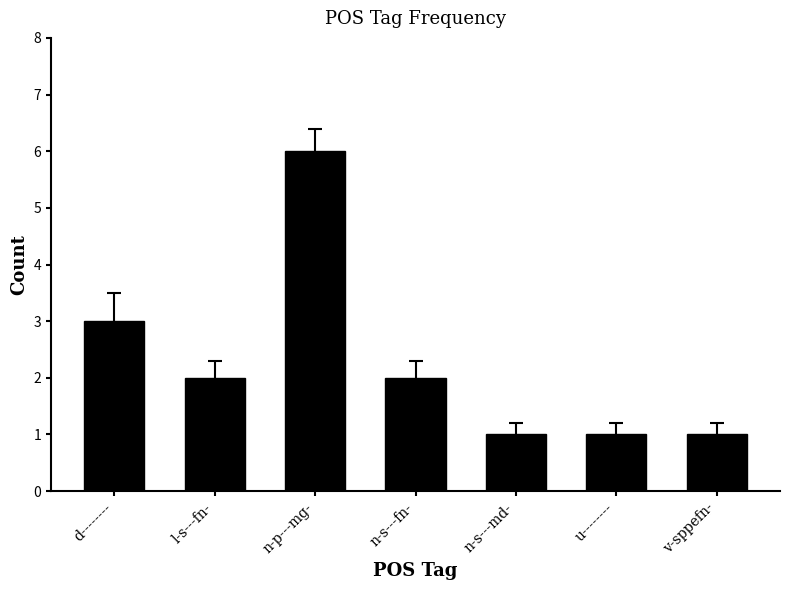

What is the difference between the second highest and minimum values?

2